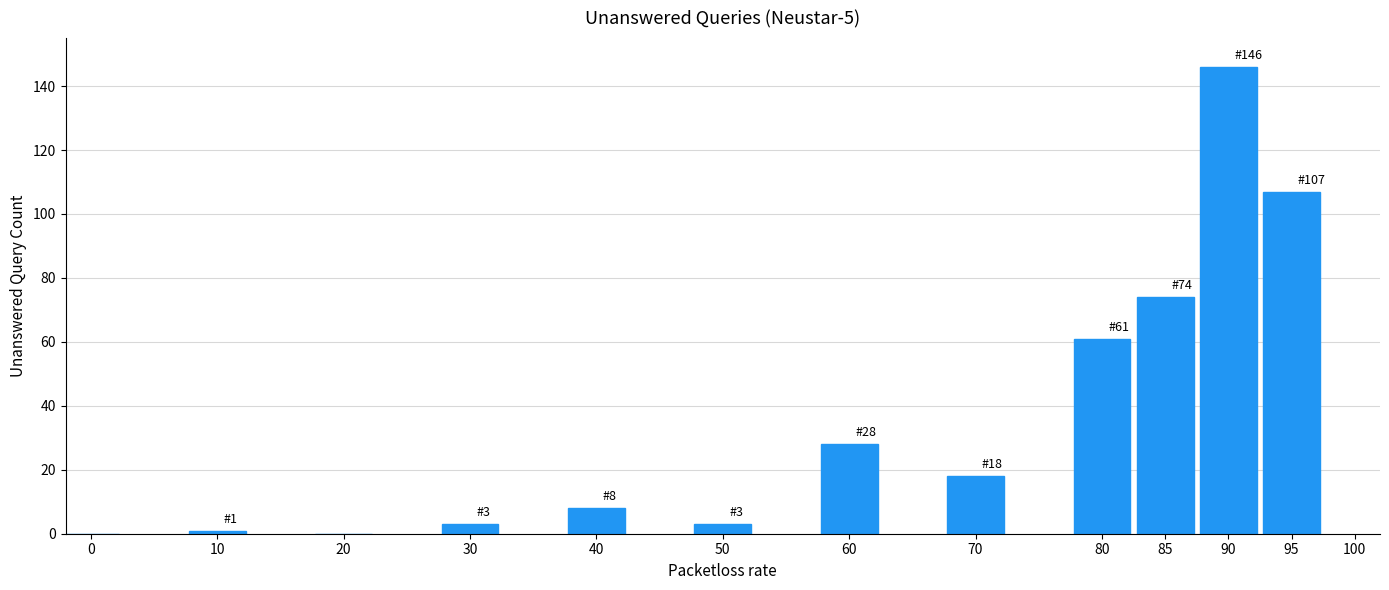

Reading left to right, what are all the values shown in this chart?

0=0	10=1	20=0	30=3	40=8	50=3	60=28	70=18	80=61	85=74	90=146	95=107